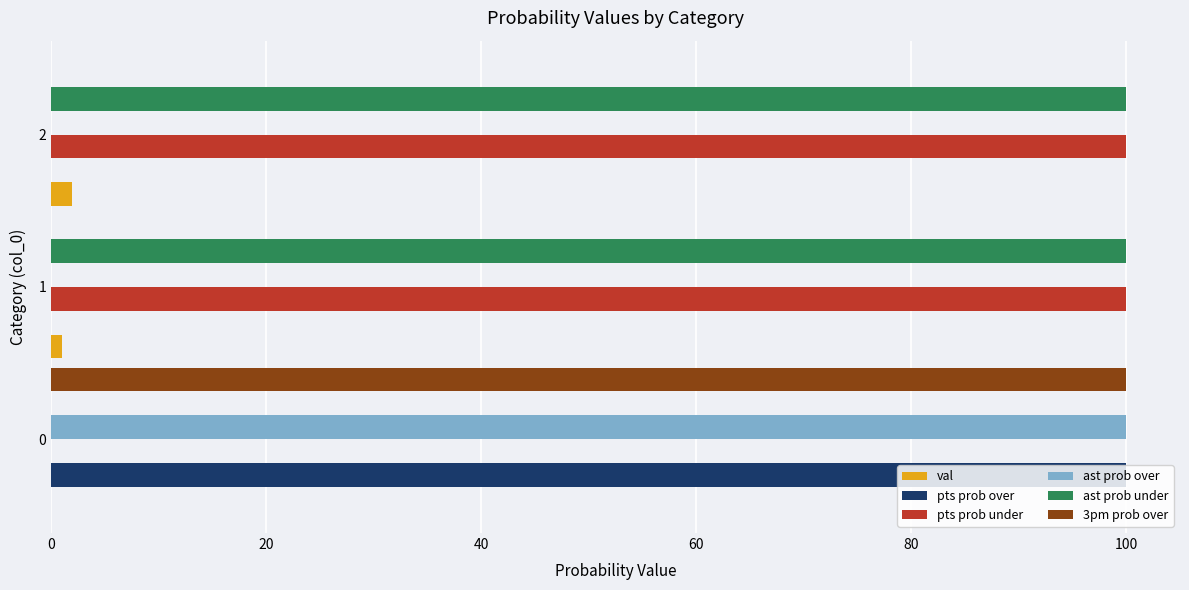

Reading right to left, transcribe all the data shown in this chart.

val: 2	1	0
pts prob over: 0	0	100
pts prob under: 100	100	0
ast prob over: 0	0	100
ast prob under: 100	100	0
3pm prob over: 0	0	100